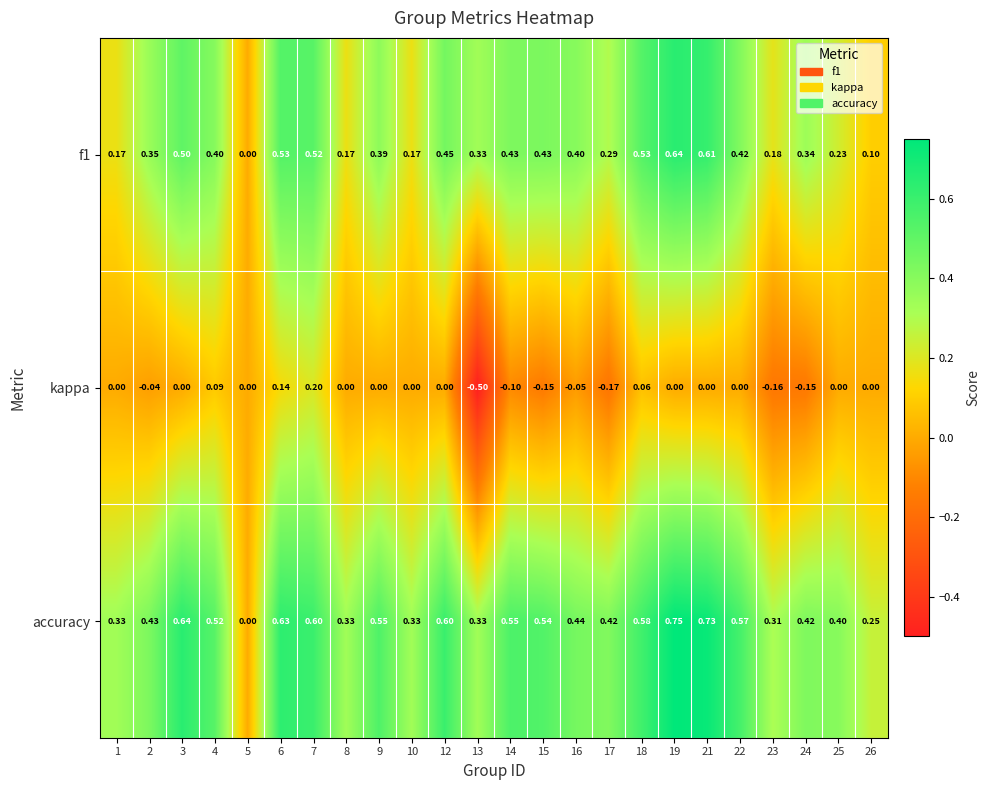

Which series has the largest range (max minus min)?

accuracy